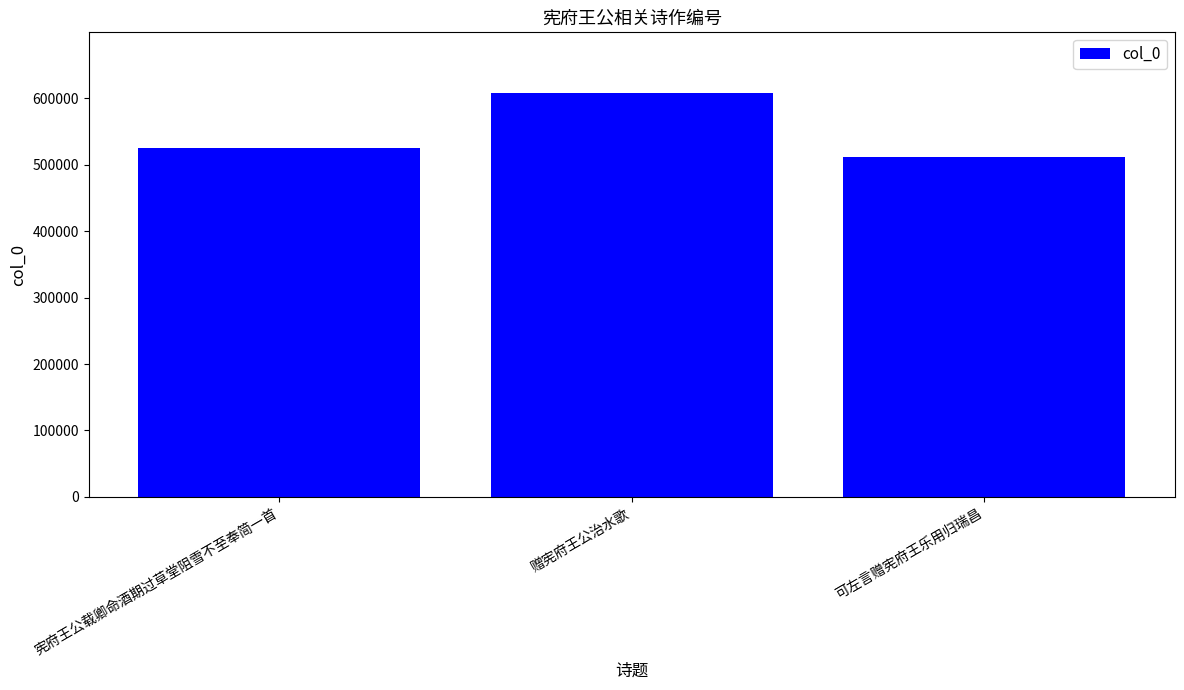

What is the average value?

548213